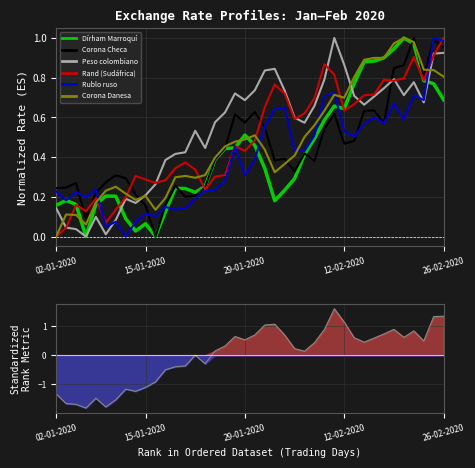

What is the difference between the highest and lowest values at 18?

0.3